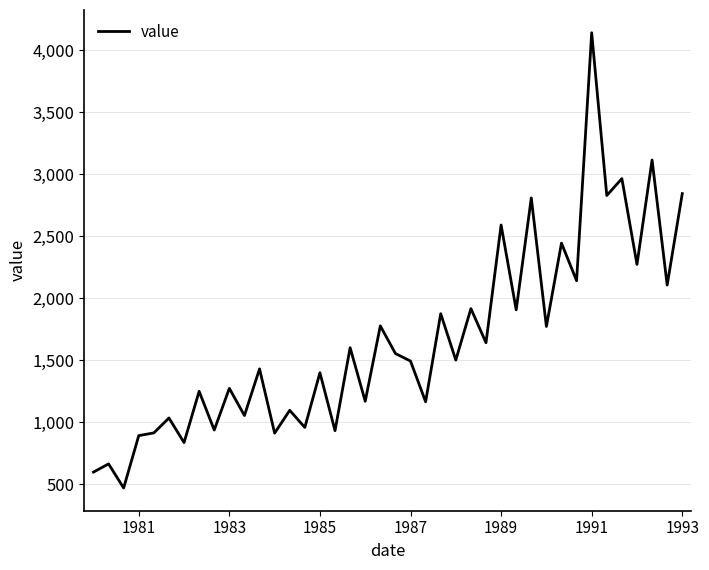

What is the smallest value displayed?

470